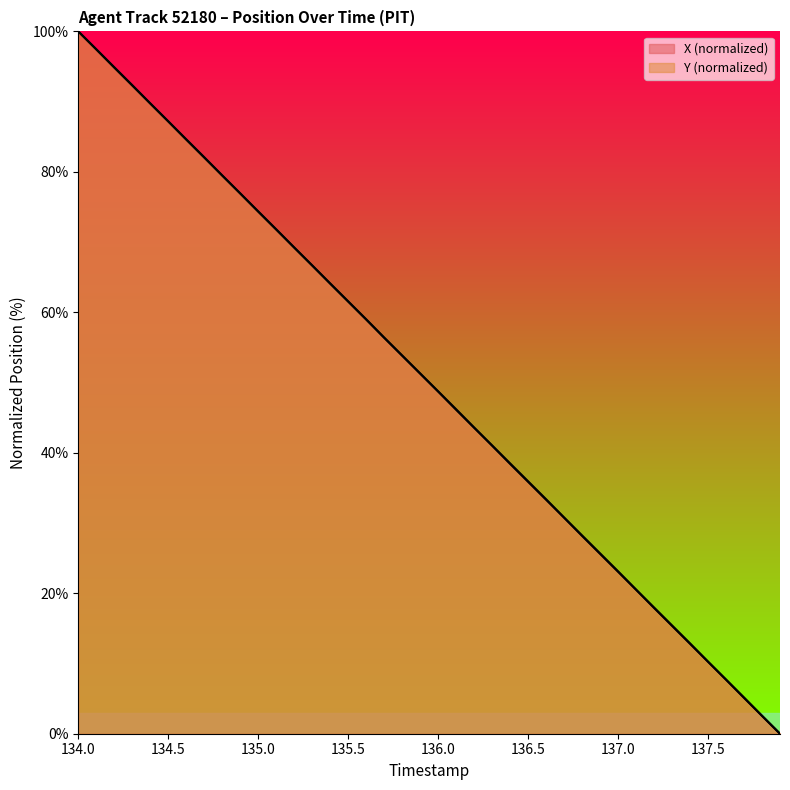

How many positive values does the Y series have?

39